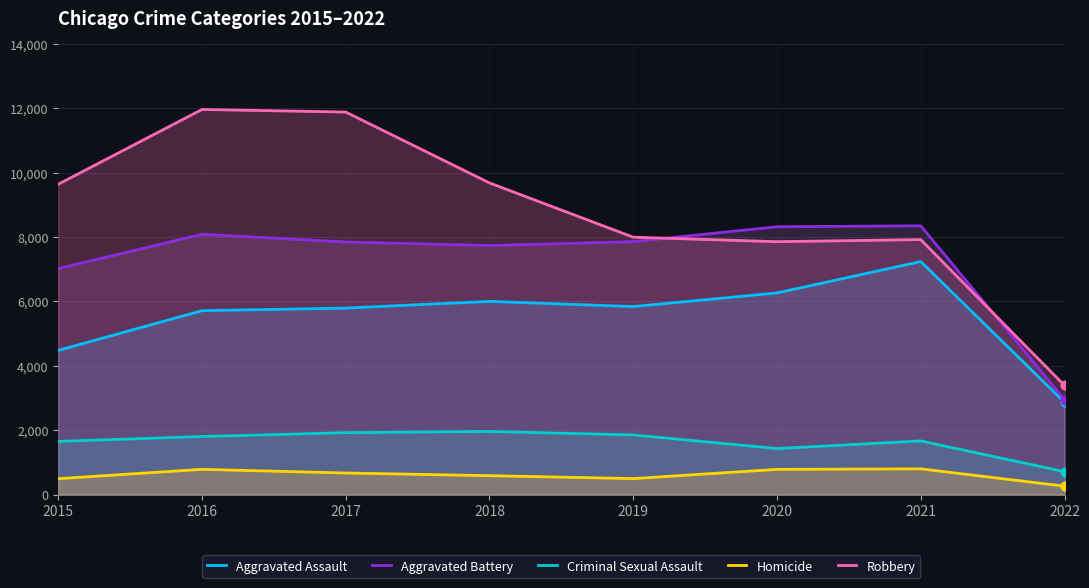

At how many categories does at least one series exceed 1438?

8